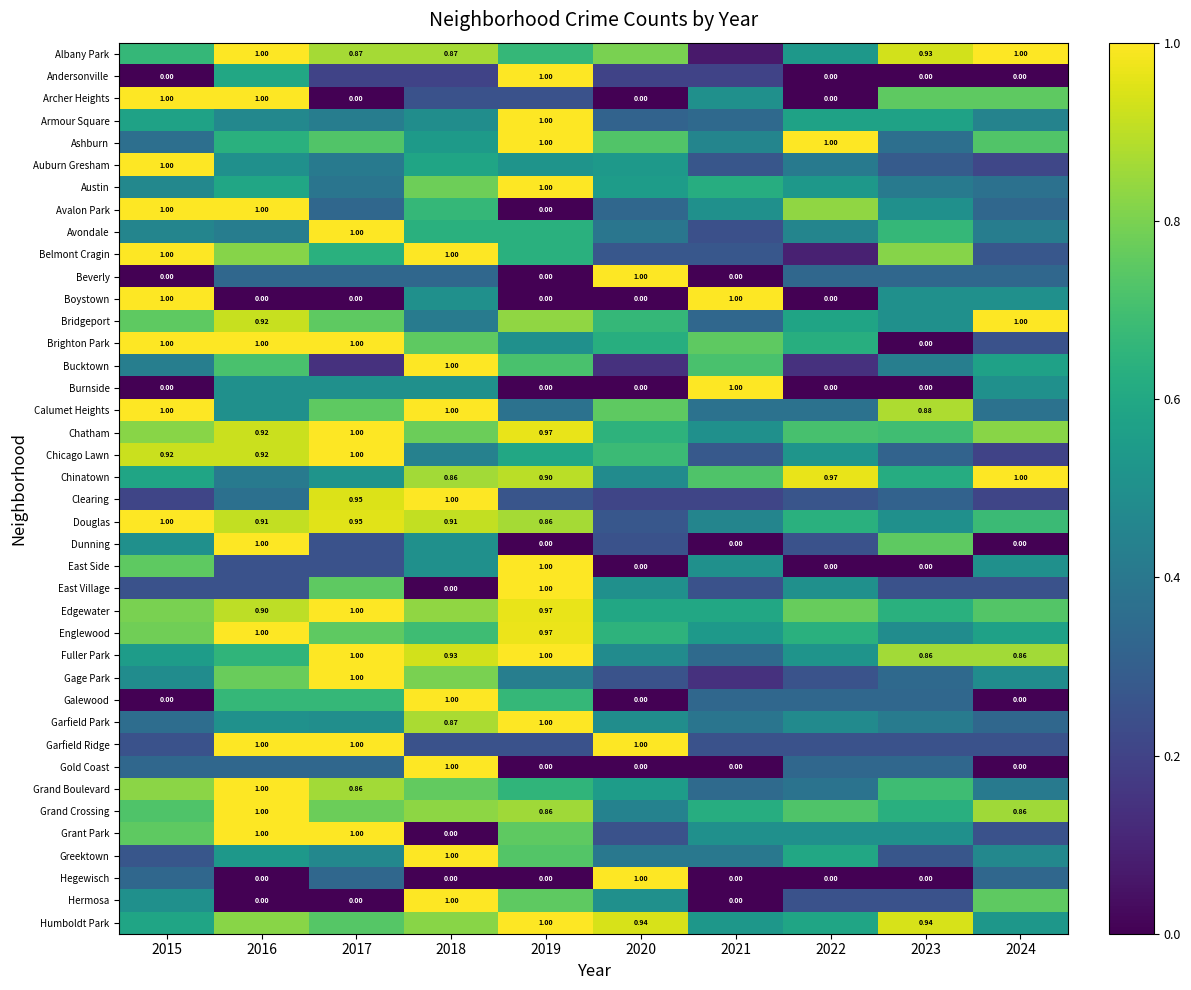

Is the value of Gage Park at 2020 greater than the value of Calumet Heights at 2021?

No